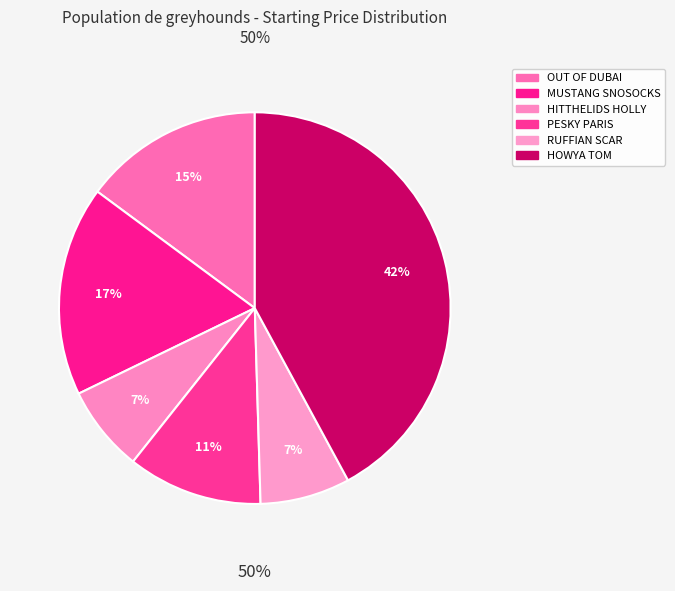

Between HITTHELIDS HOLLY and OUT OF DUBAI, which is larger?

OUT OF DUBAI